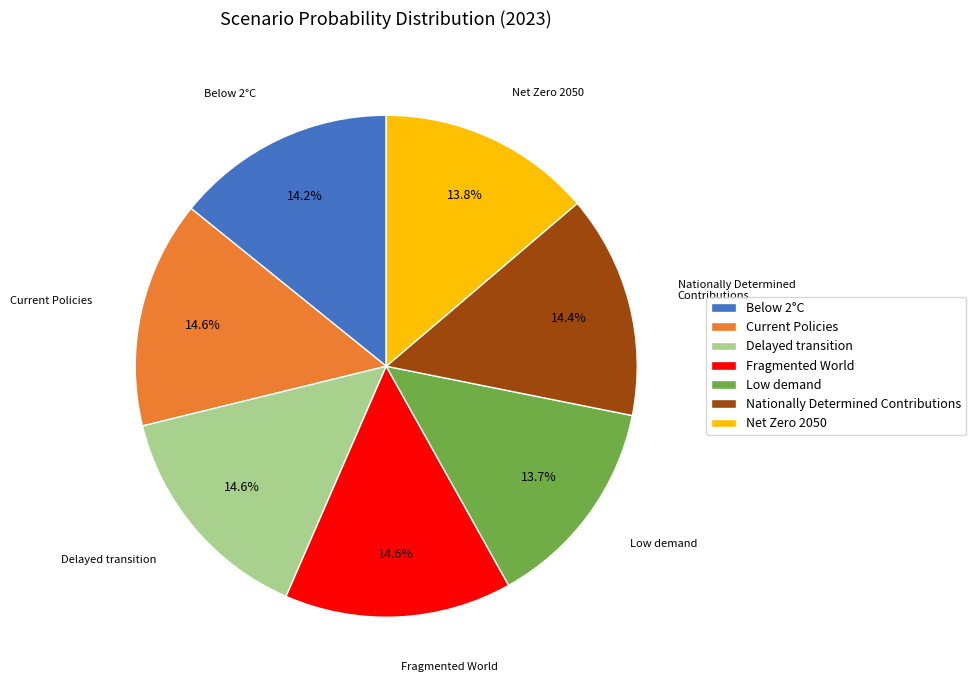

What is the total percentage of Nationally Determined Contributions and Below 2°C?

28.6%